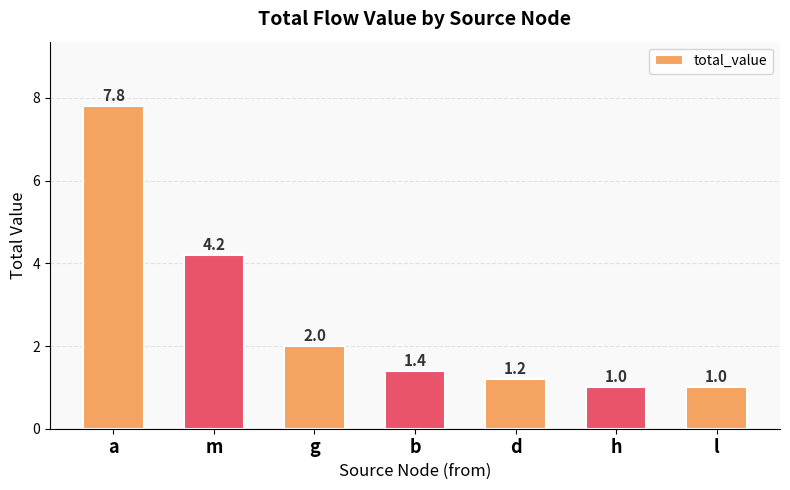

What position from the left is d?

5